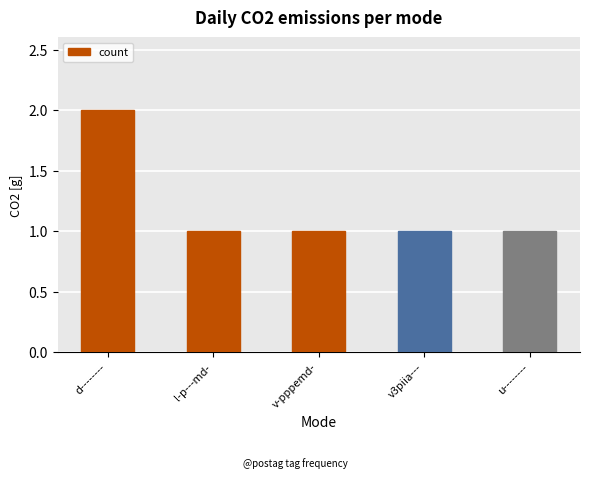

What is the average value?

1